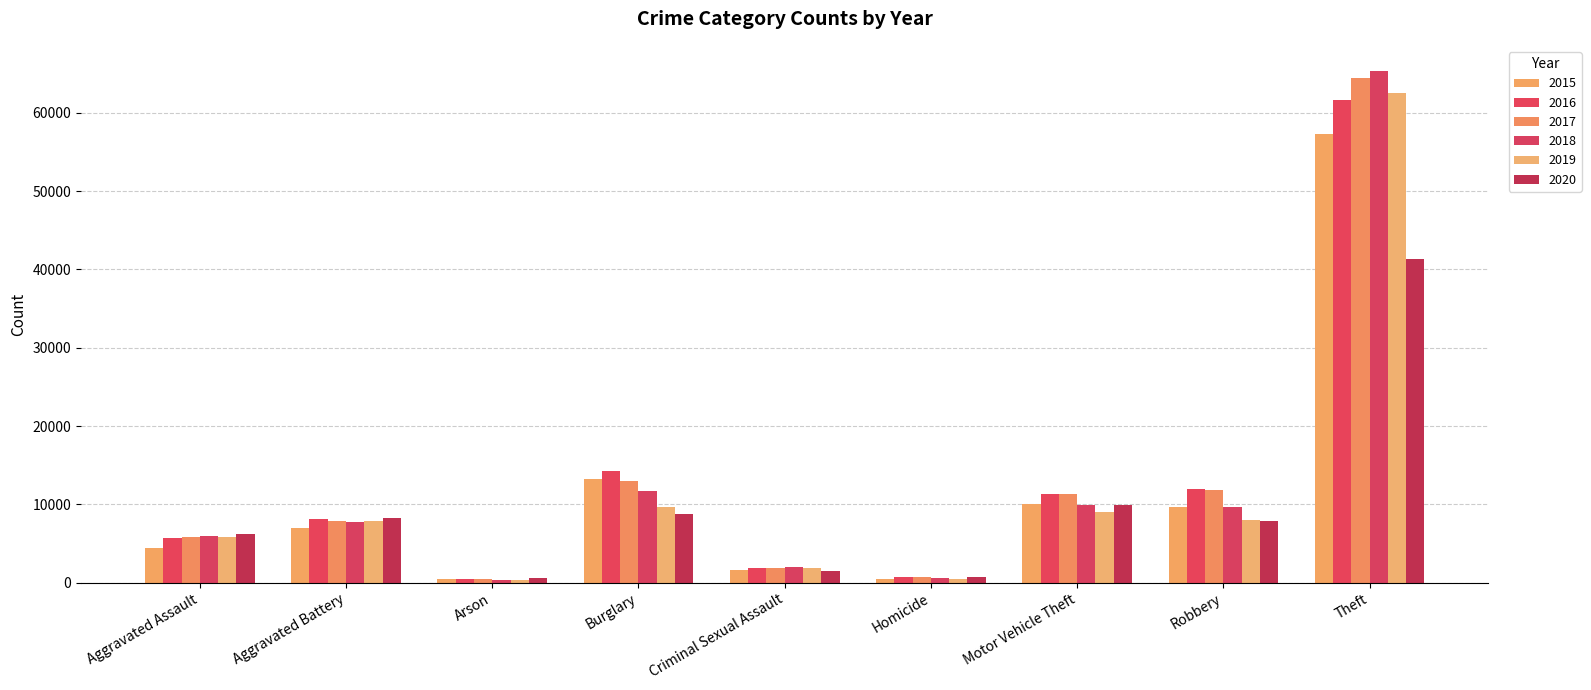

How many values in the 2020 series are below 7856?

4